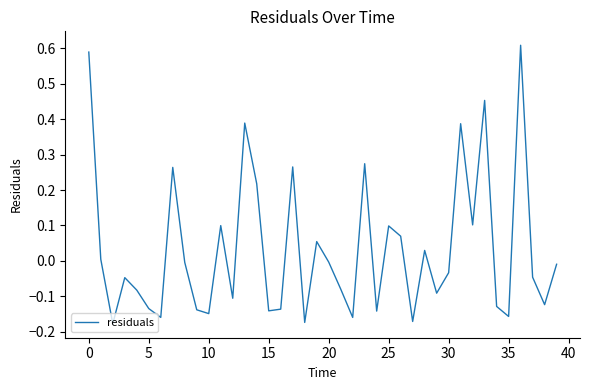

True or false: there are more than 1 points higher than both neighbors.

True